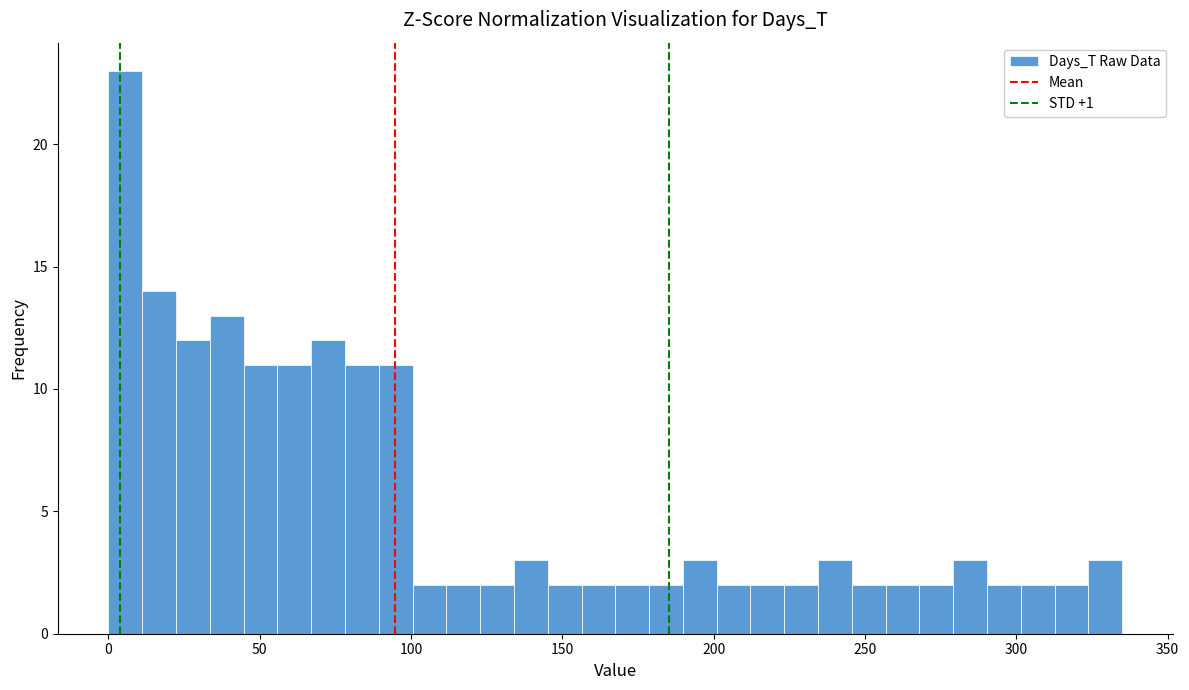

Read against the x-axis, roughly where is the centre of the tallest bar?

5